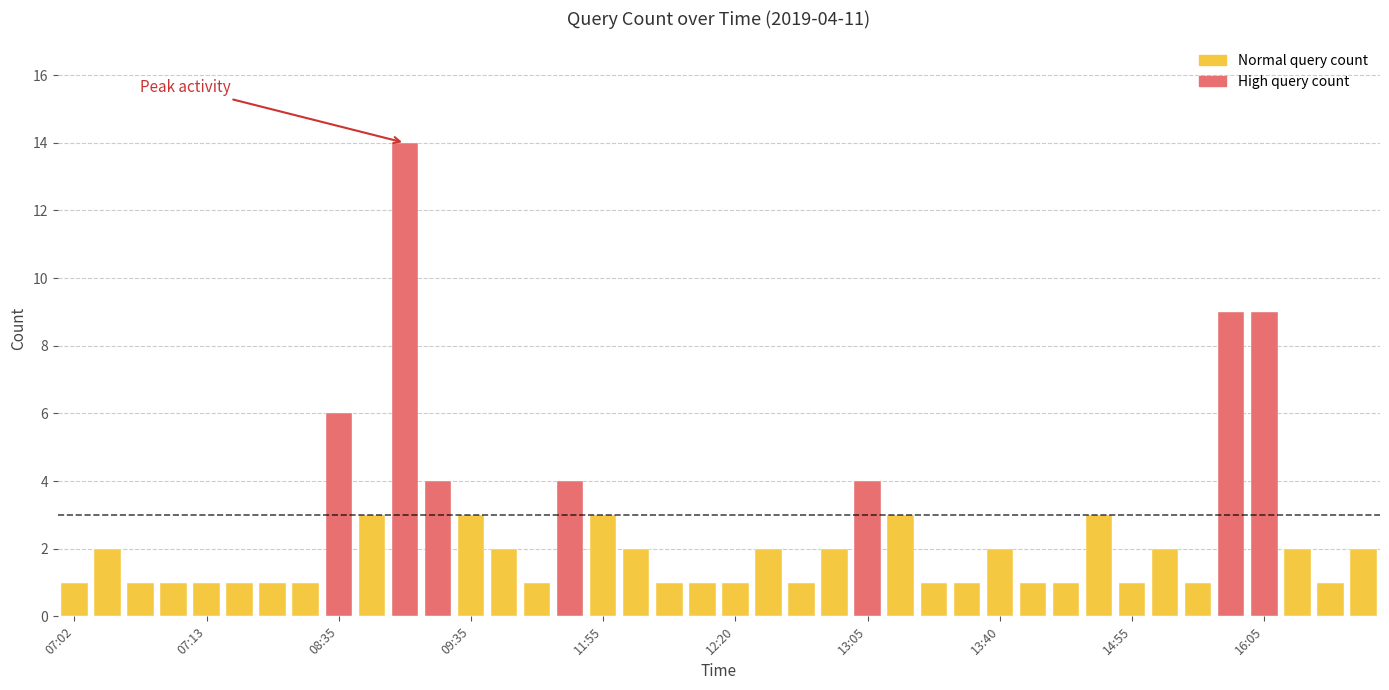

The value at 08:50 is 14. True or false?

True